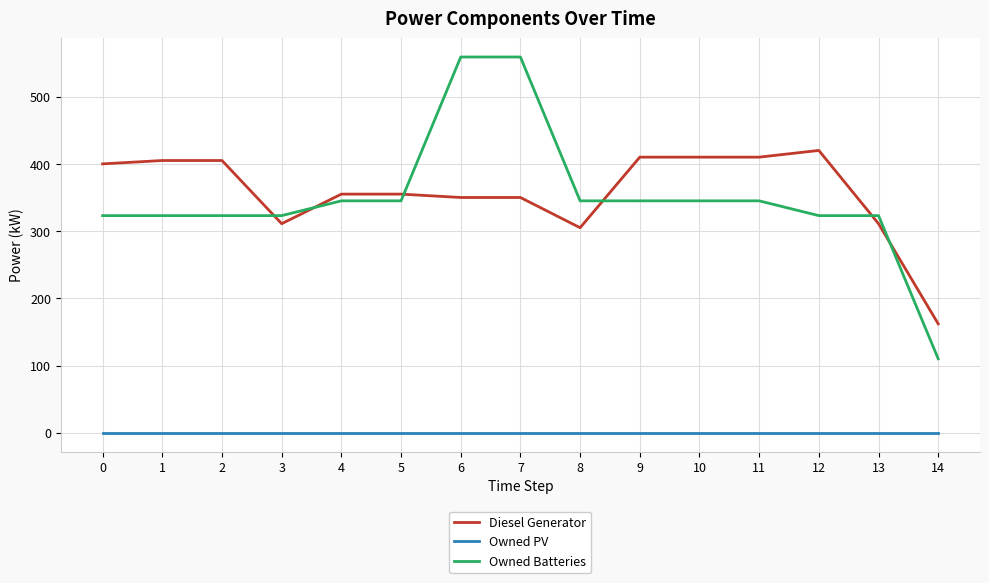

Rank the series by their maximum value, from lowest to highest.

Owned PV, Diesel Generator, Owned Batteries